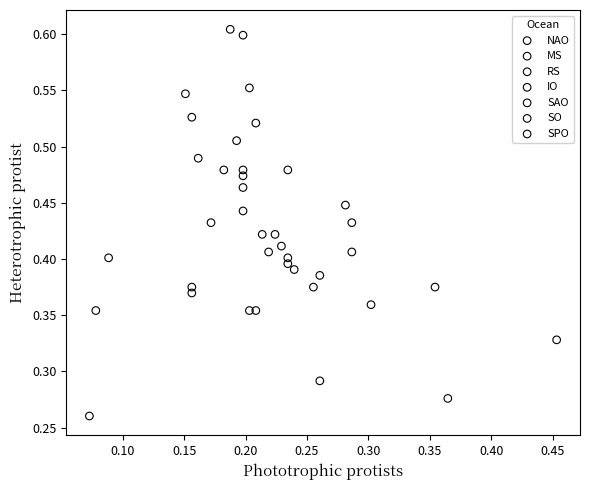

Which series reaches the minimum Y coordinate?

MS